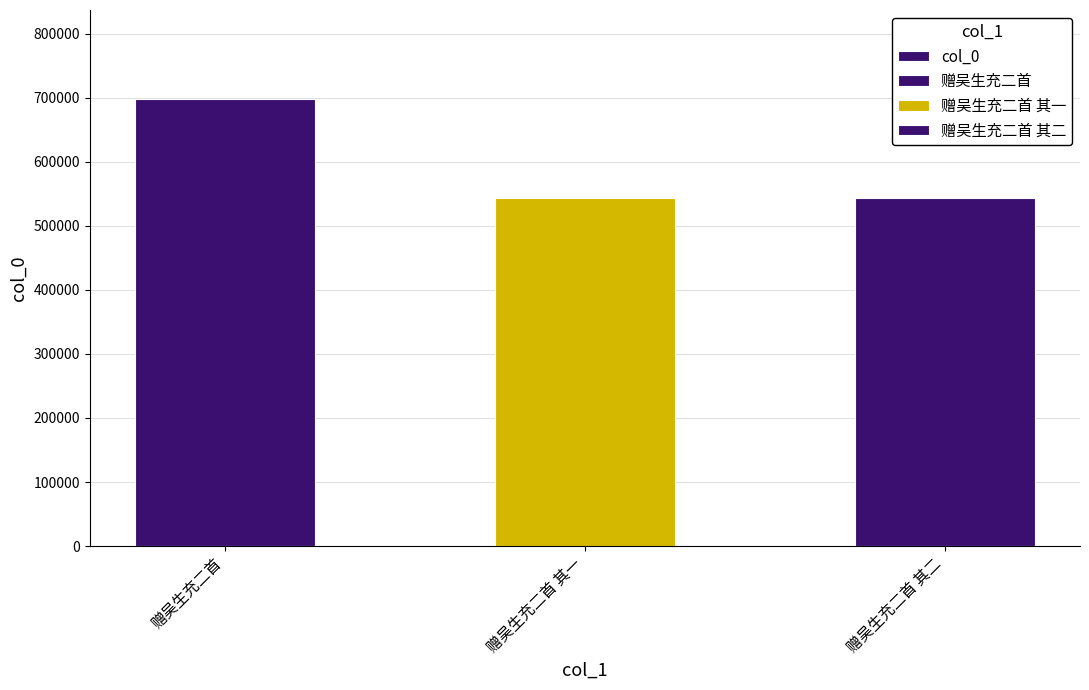

What is the difference between the values at 赠吴生充二首 其二 and 赠吴生充二首?

153996